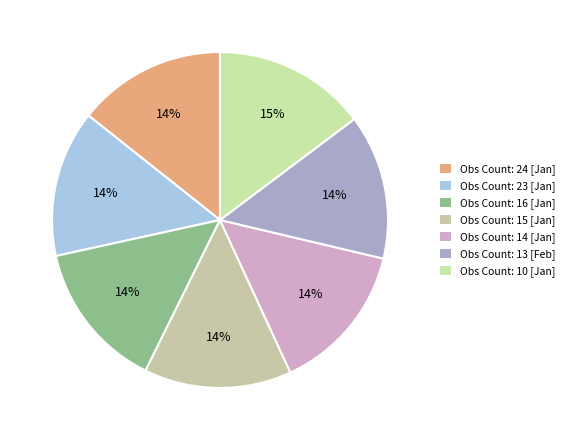

How many slices are in this pie chart?

7